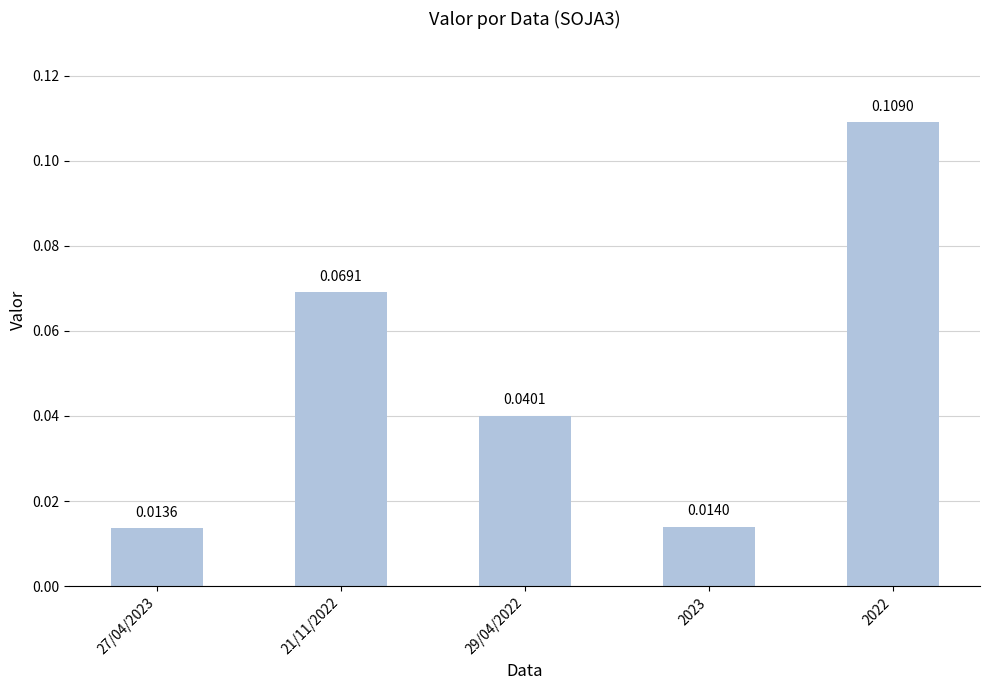

What is the sum of all values?

0.2